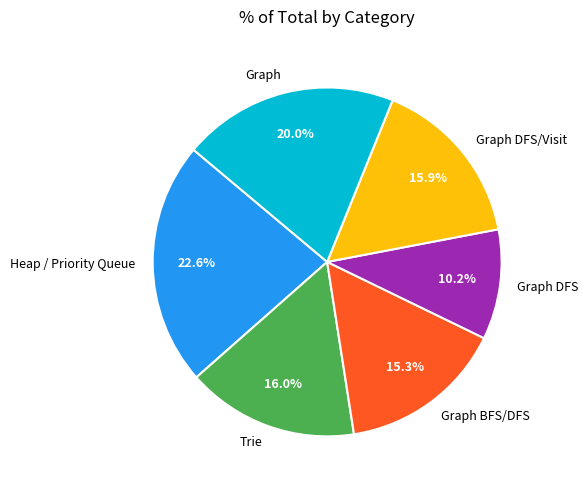

Between Graph DFS/Visit and Graph, which is larger?

Graph